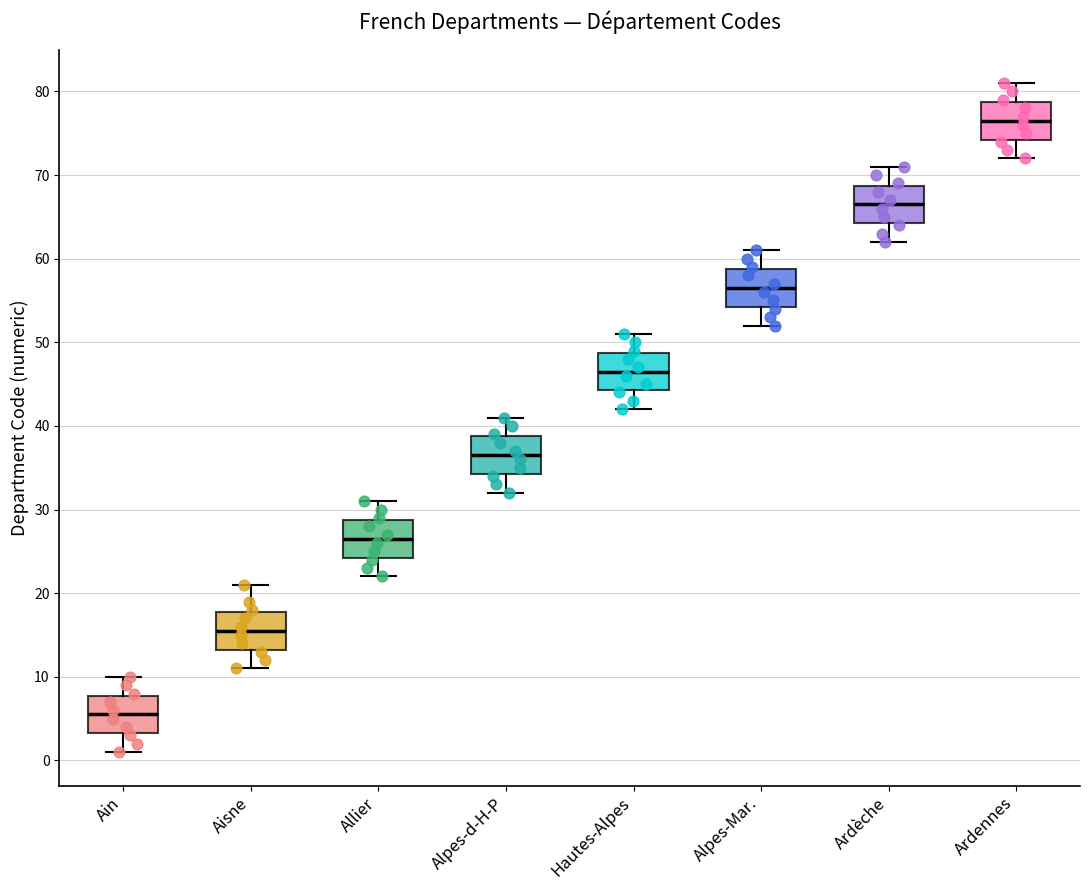

Where is the upper edge of the box for Ardennes on the y-axis? The values are not printed on the chart, so give them approximately, as read against the axis.

79